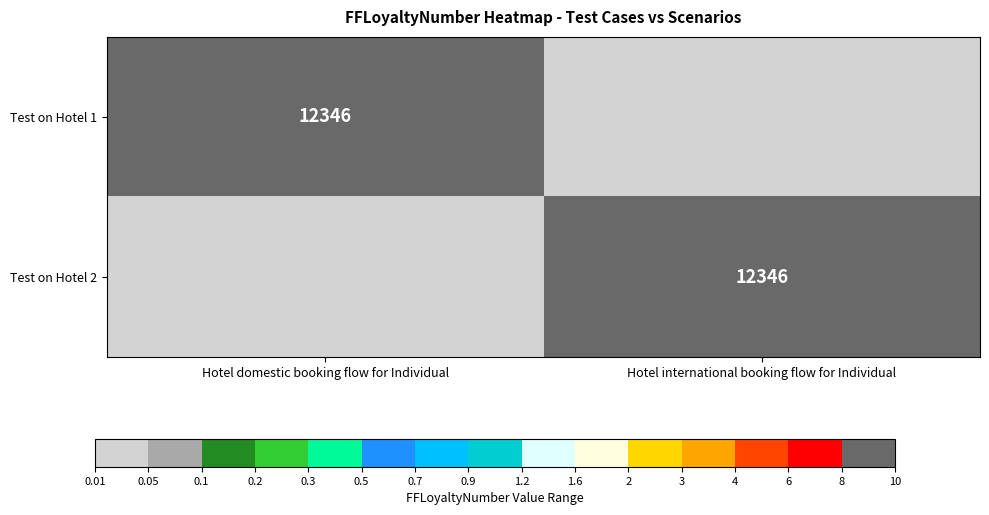

At Hotel international booking flow for Individual, list the series in order from smallest to largest.

Test on Hotel 1, Test on Hotel 2